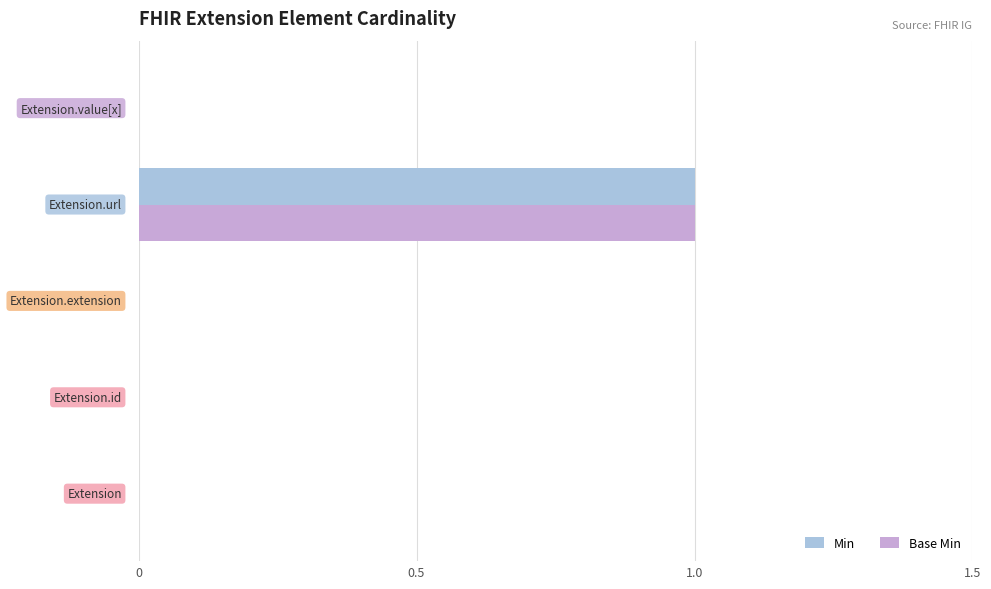

What is the highest value of the Base Min series?

1